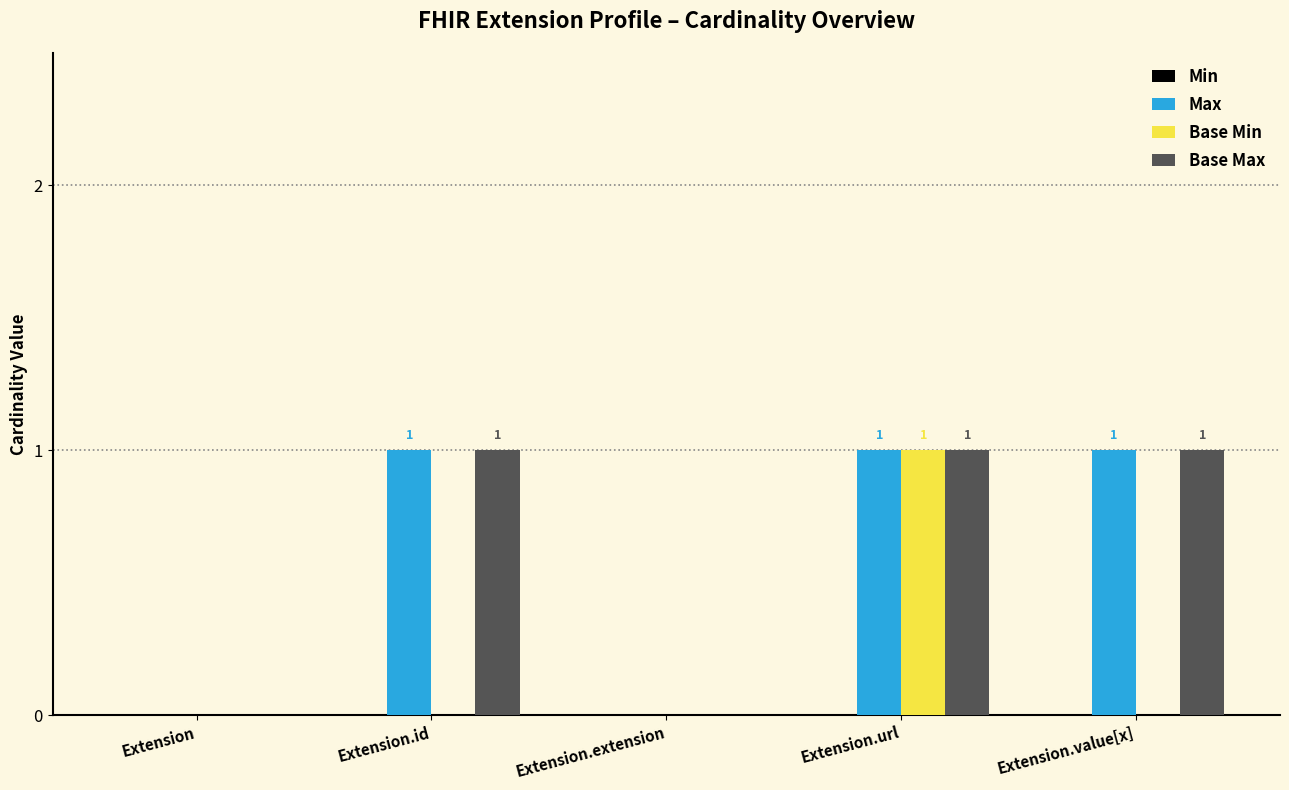

At which category is the sum across all series the highest?

Extension.url